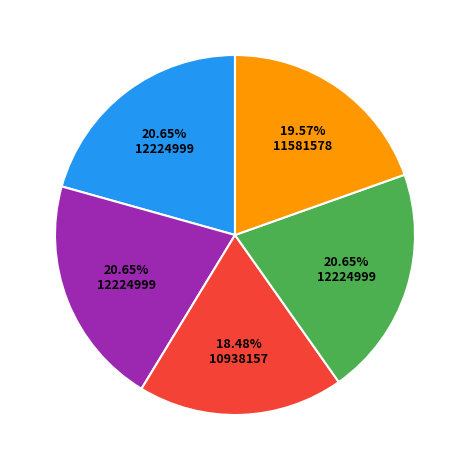

Does any single category account for the majority?

No